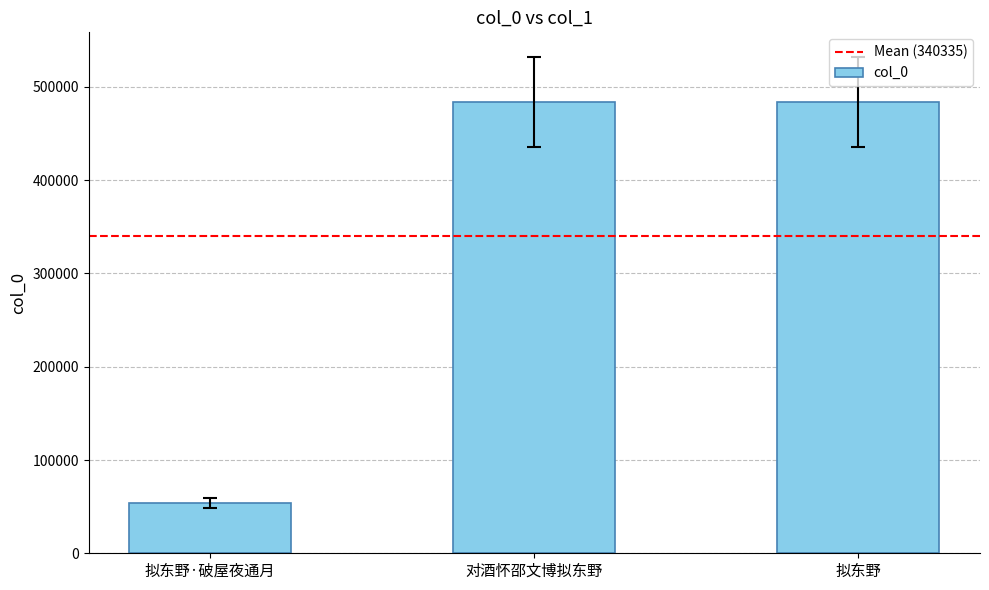

How many distinct data groups are displayed?

1